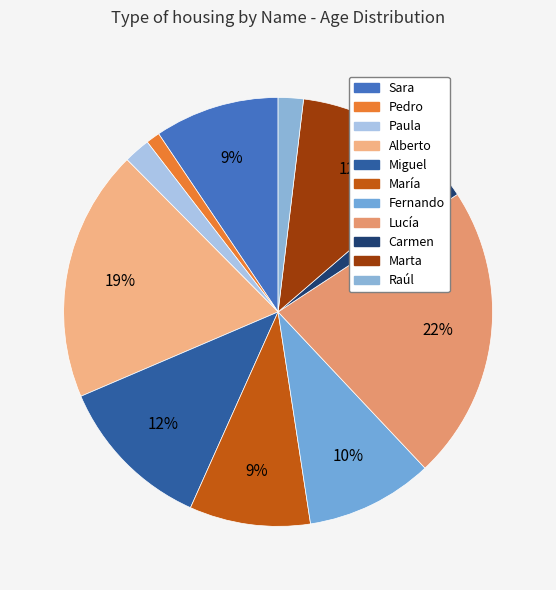

The Miguel slice represents 2% of the pie. True or false?

False